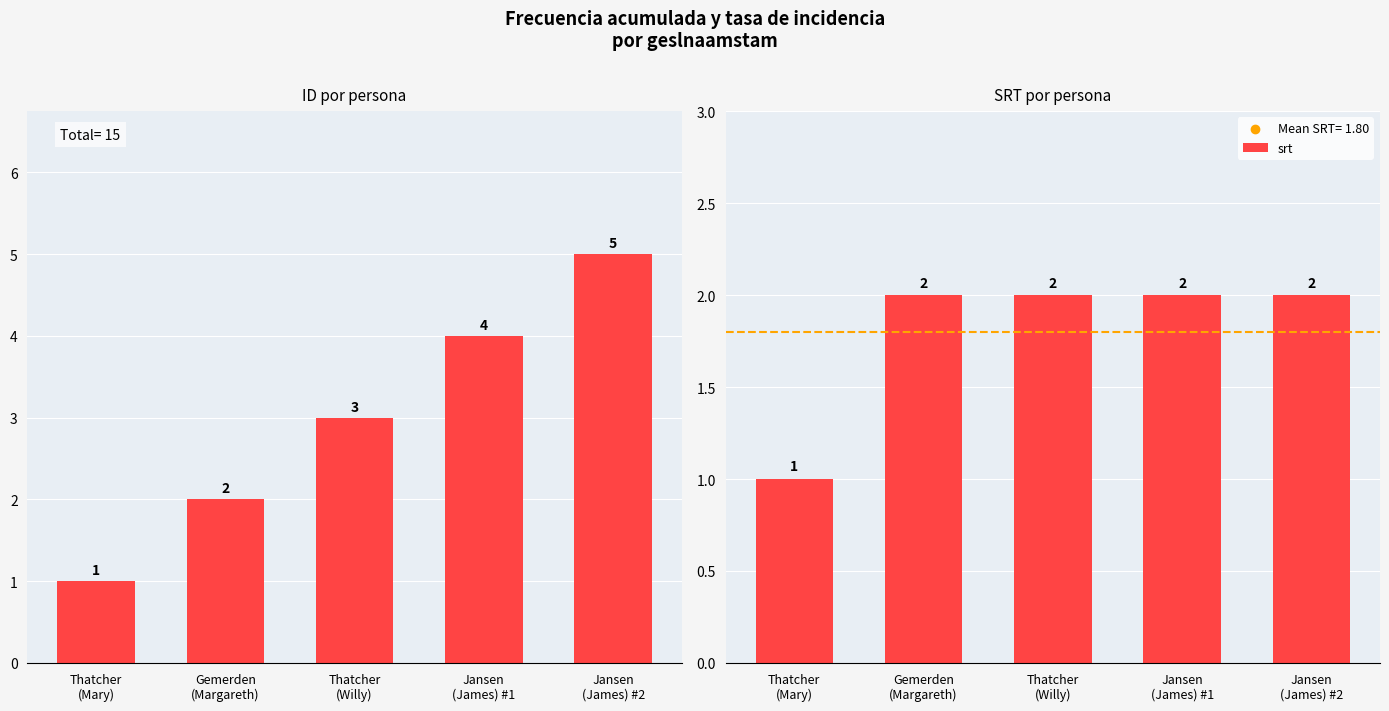

What is the total value across all series at Jansen
(James) #2?

7